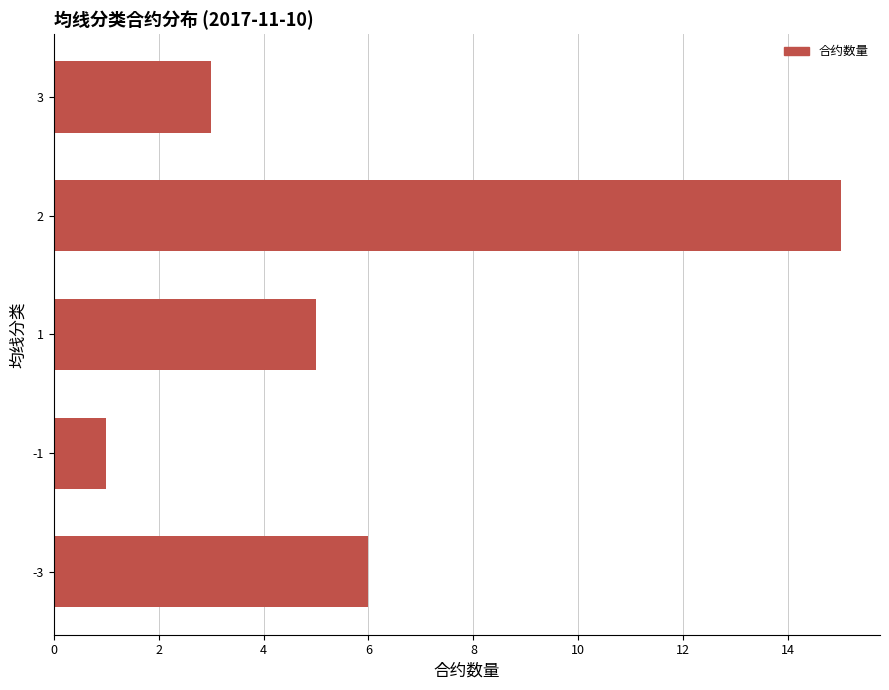

At which category does the chart reach its peak across all series?

2